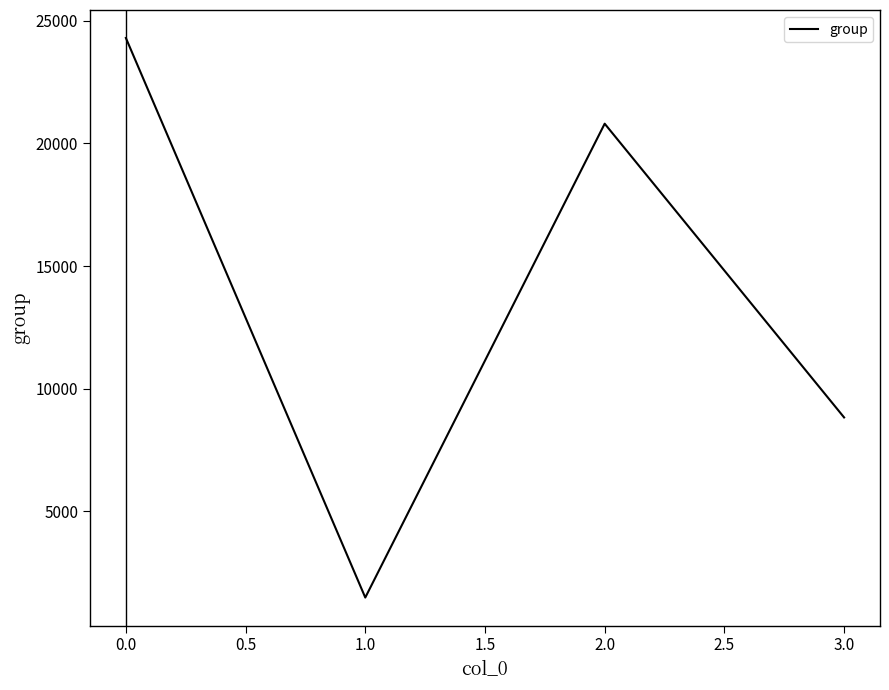

The value at 2.0 is 11214. True or false?

False